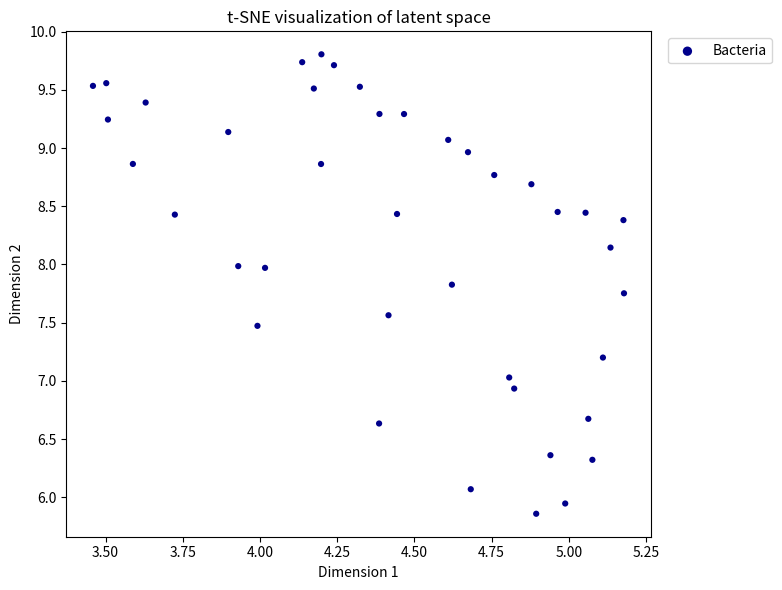

What is the range of X values (max minus min)?

1.7